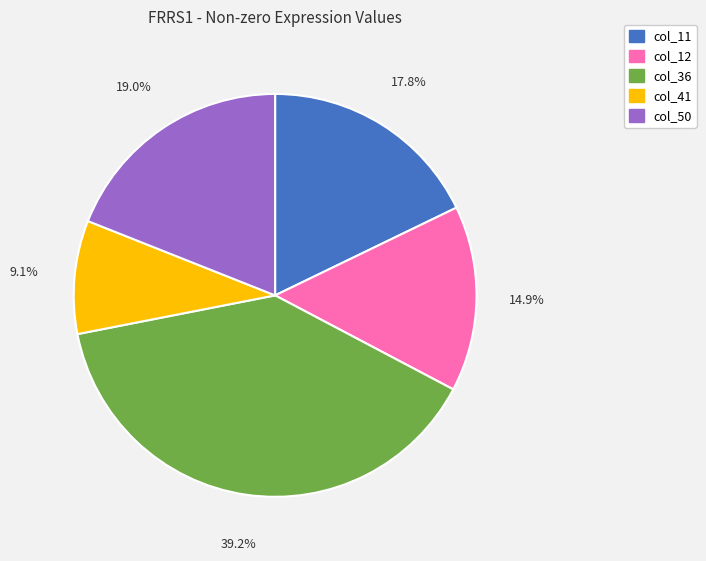

What is the total percentage of col_41 and col_11?

26.9%